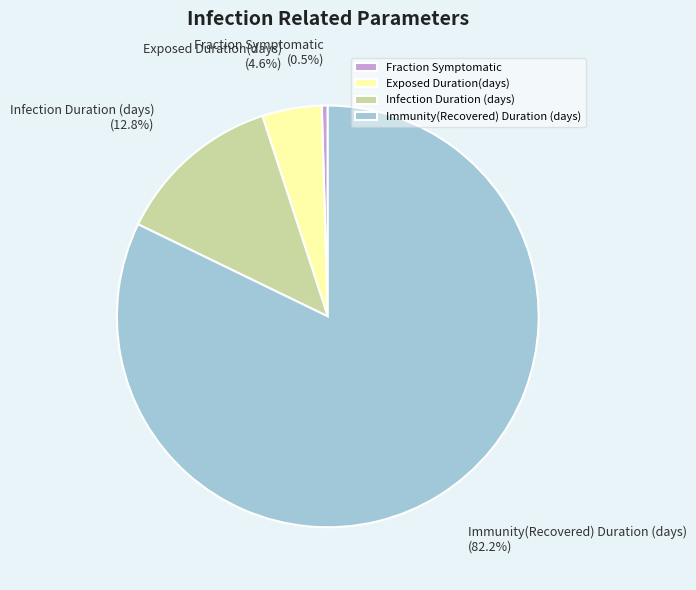

What percentage is the Exposed Duration(days) slice, to the nearest percent?

5%